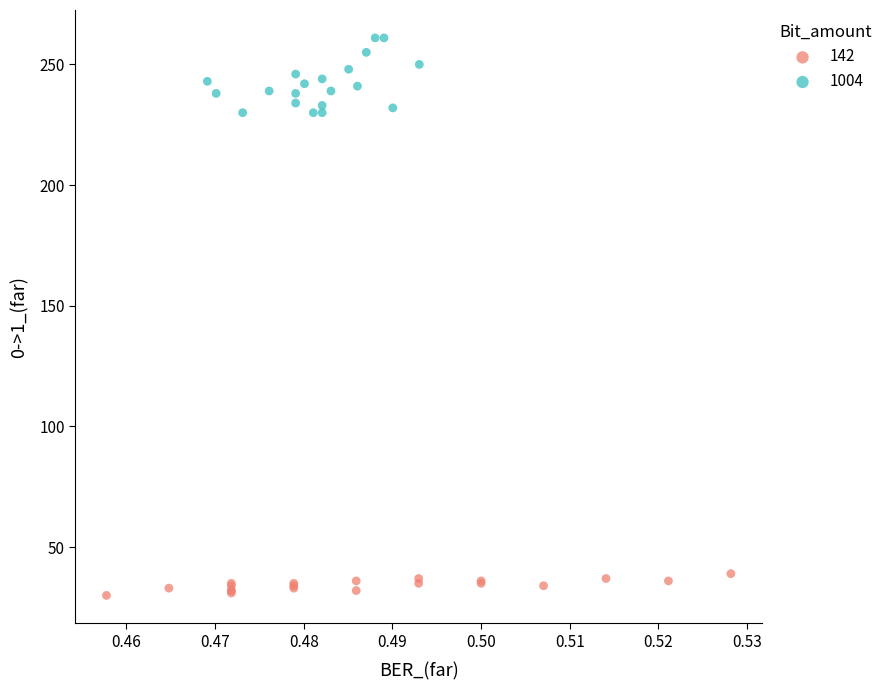

Which series reaches the minimum Y coordinate?

142